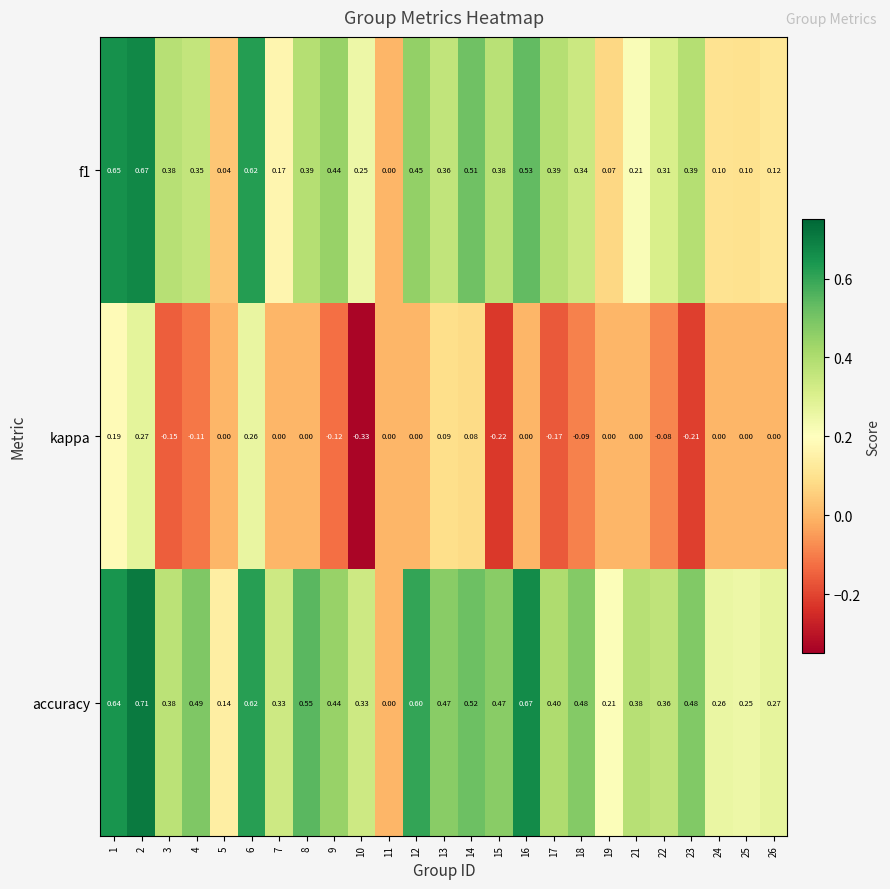

Which series changed the most between 13 and 22?

kappa